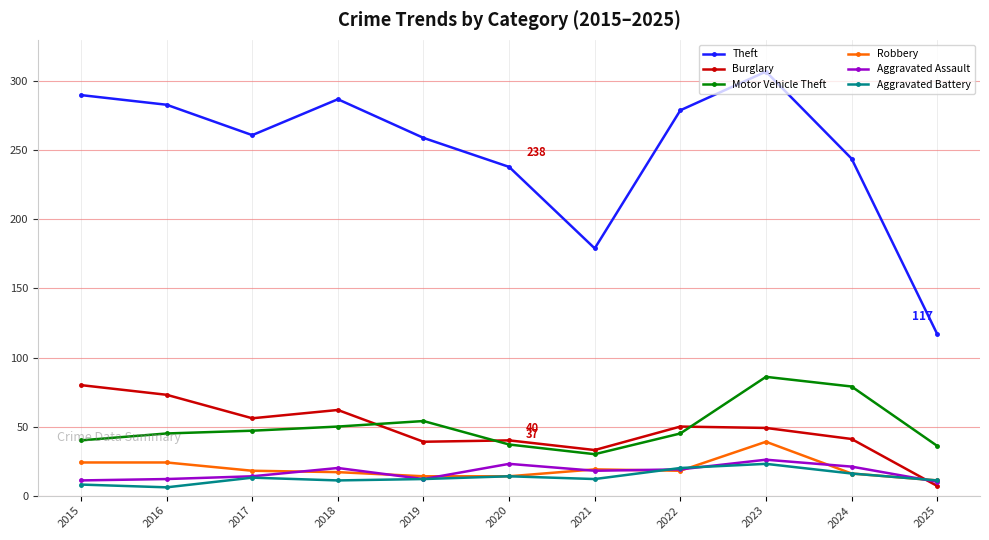

What is the difference between the Motor Vehicle Theft values at 2015 and 2021?

10